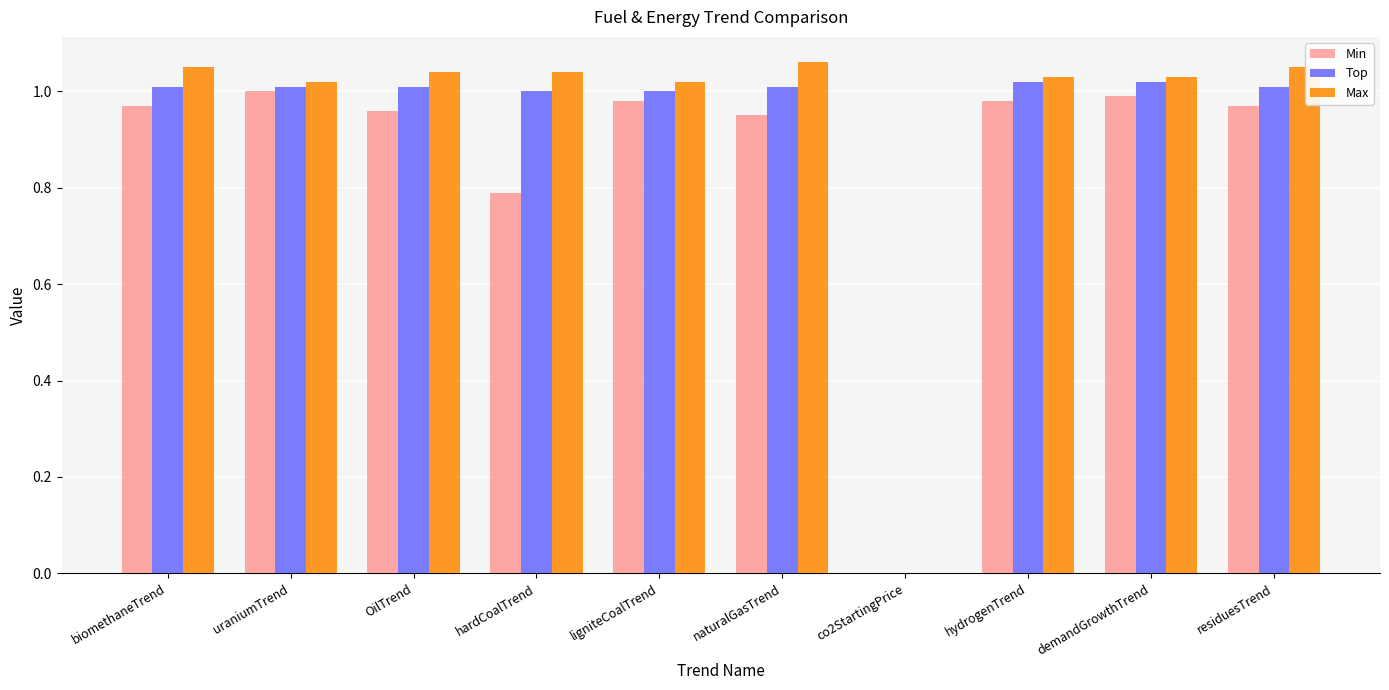

How many groups of bars are there?

10